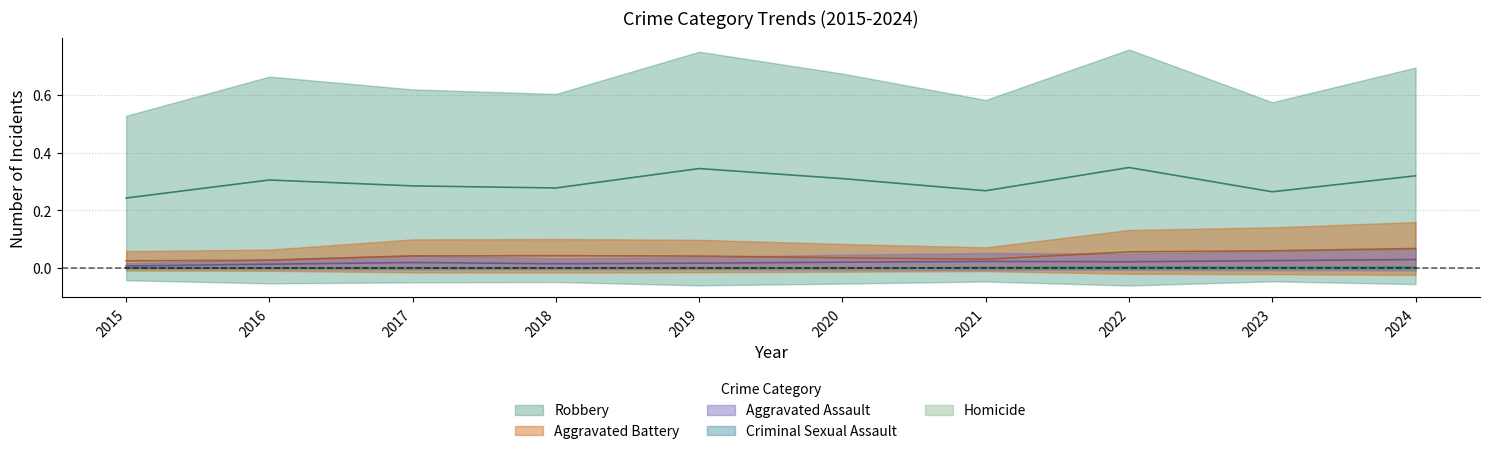

How many distinct data groups are displayed?

5